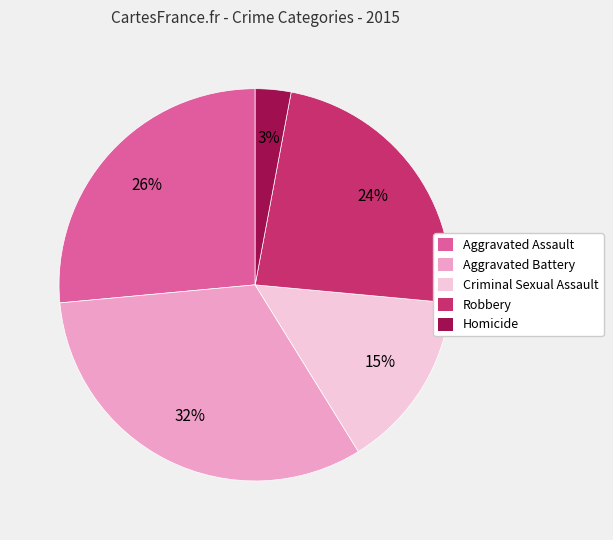

What is the largest slice in the pie chart?

Aggravated Battery